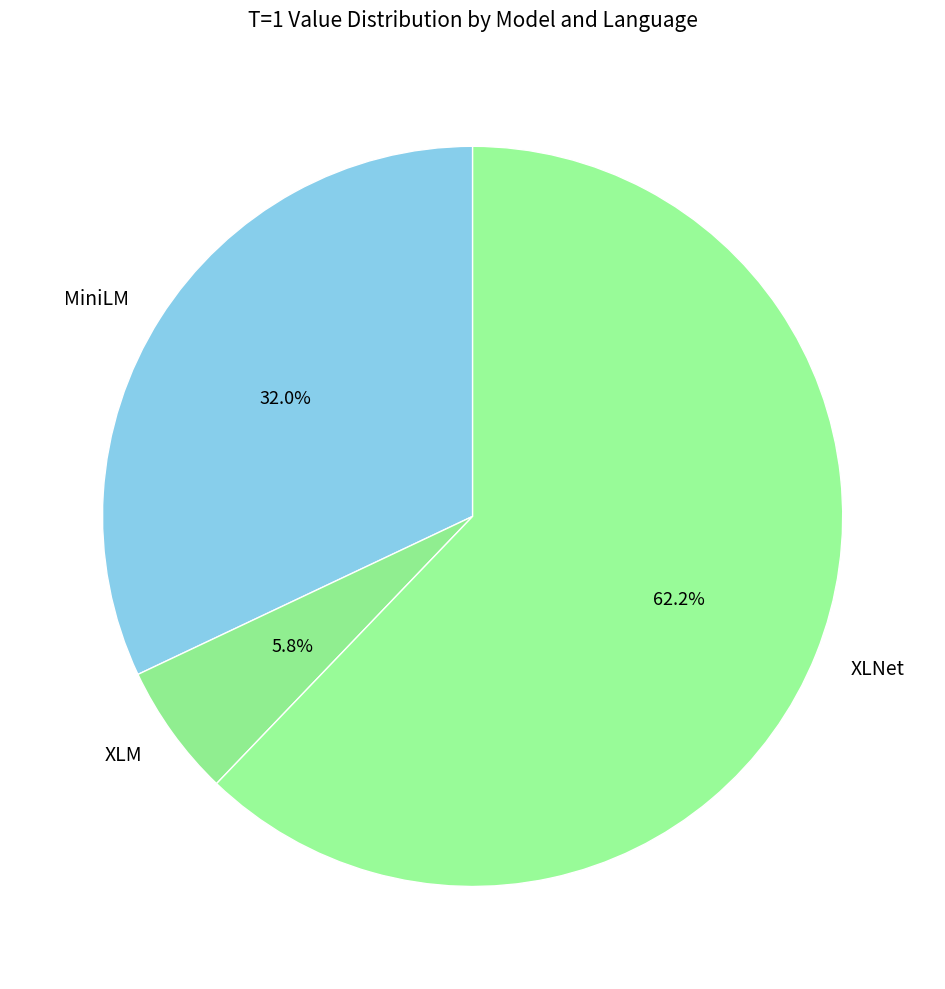

Count the number of slices in the pie.

3